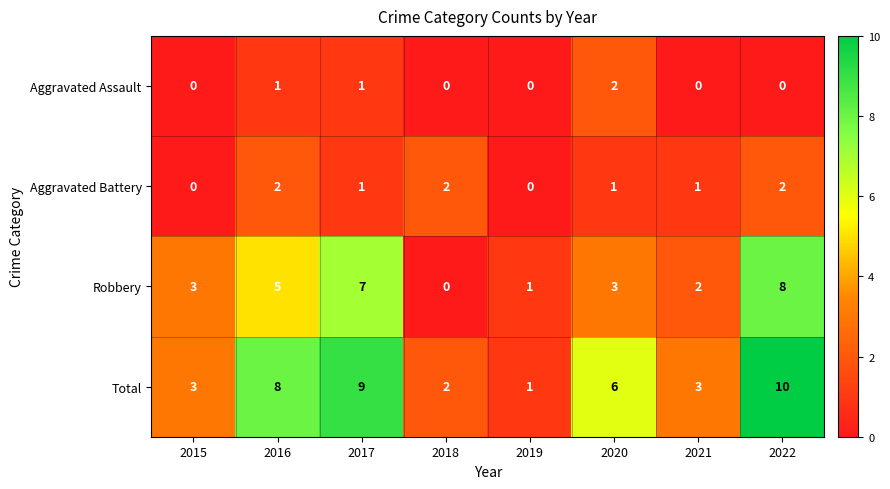

How many Aggravated Assault values are between 0 and 1?

7